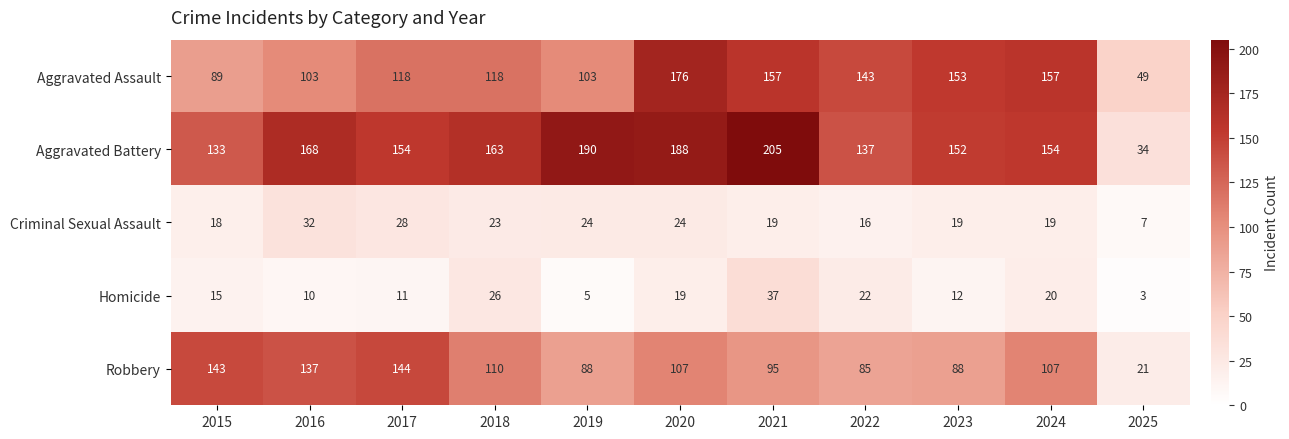

What is the spread (max minus min) of values at 2015?

128